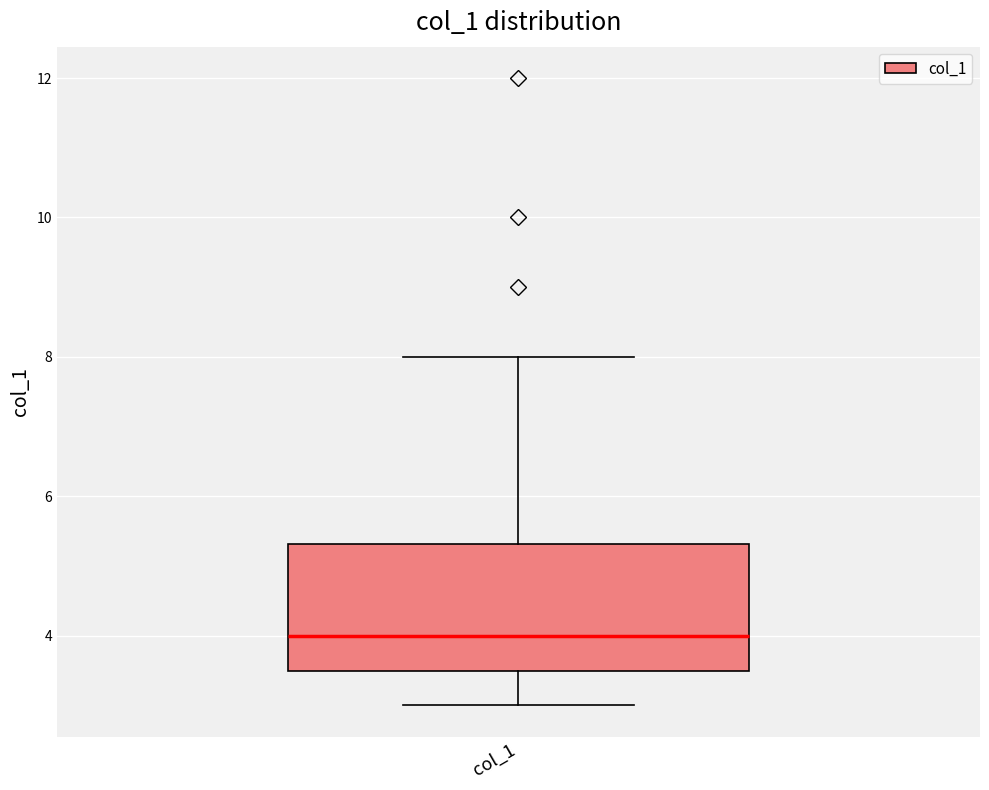

Transcribe this box plot: give where the median line is, the range the box spans, and where the two whiskers end, as read against the y-axis. The values are not printed on the chart, so give them approximately, as read against the axis.

median 4.0, box 3.6 to 5.4, whiskers 3.0 to 8.0